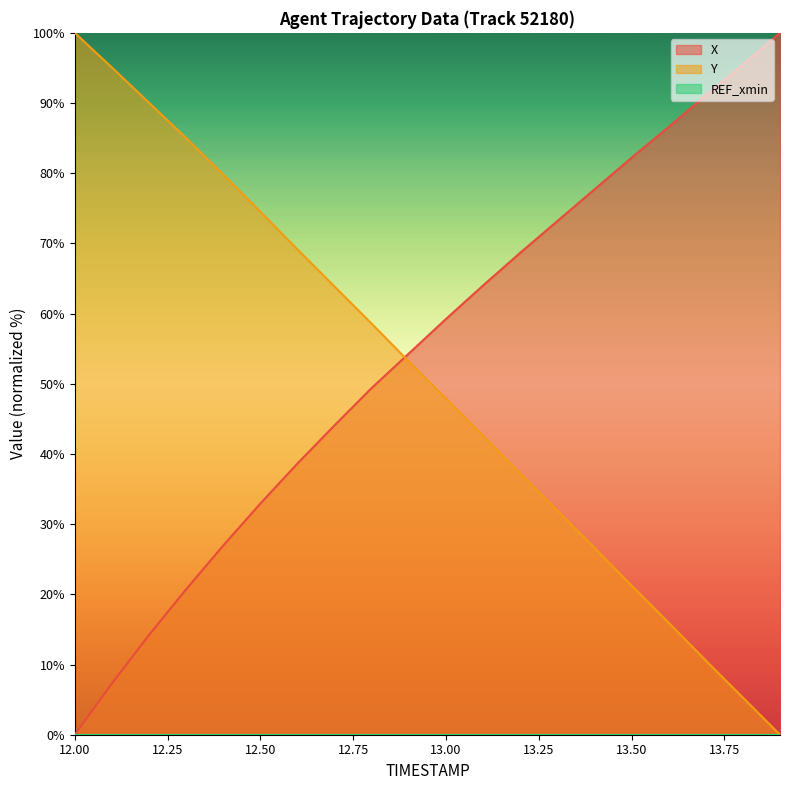

How many intersections are there between X and Y?

1